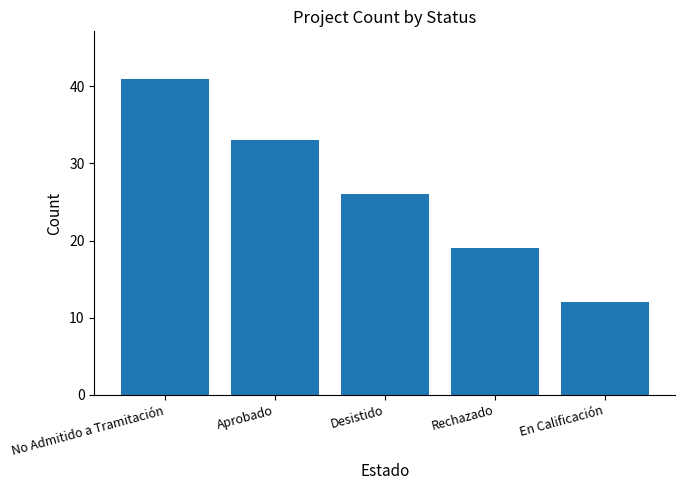

List the labels in order of value, largest first.

No Admitido a Tramitación, Aprobado, Desistido, Rechazado, En Calificación